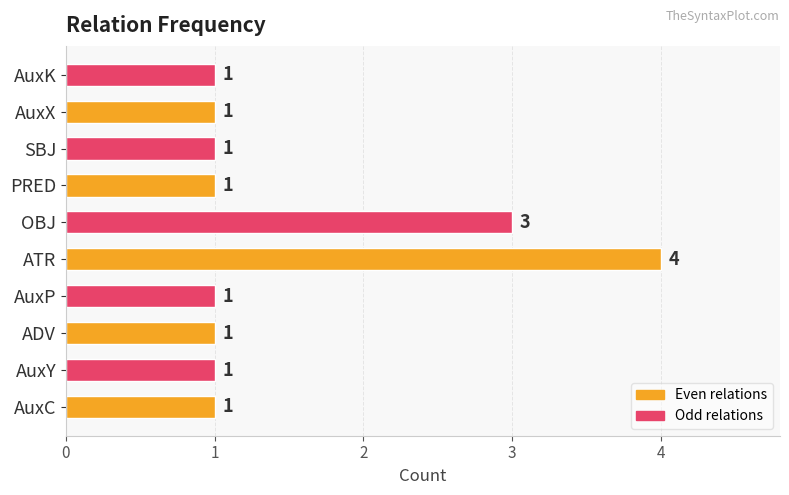

Count the number of categories in the chart.

10